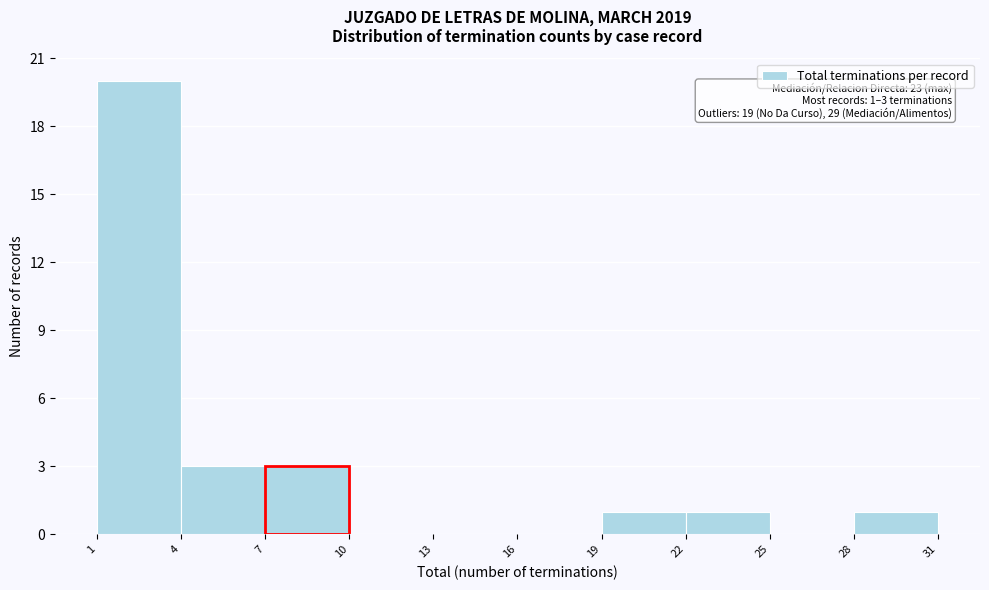

Over which range of the x-axis is the bar tallest?

1 to 4